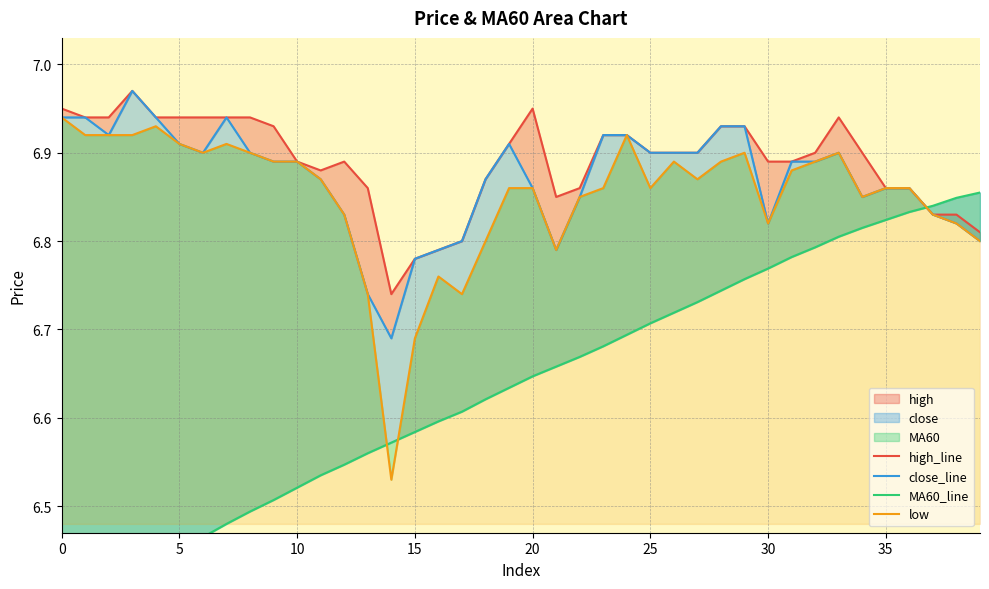

What is the label of the 19th point from the left?

18